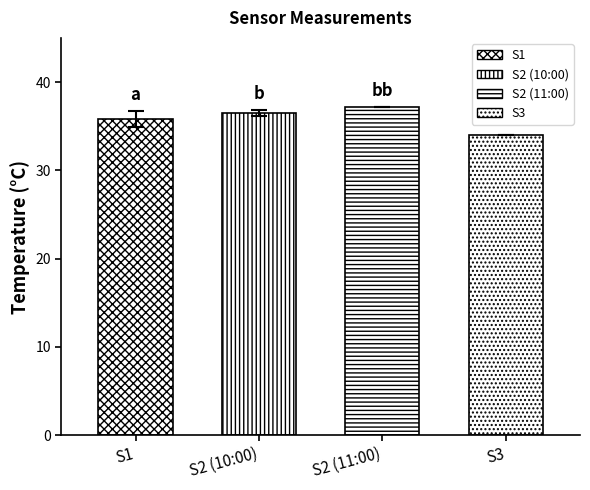

What position from the left is S1?

1